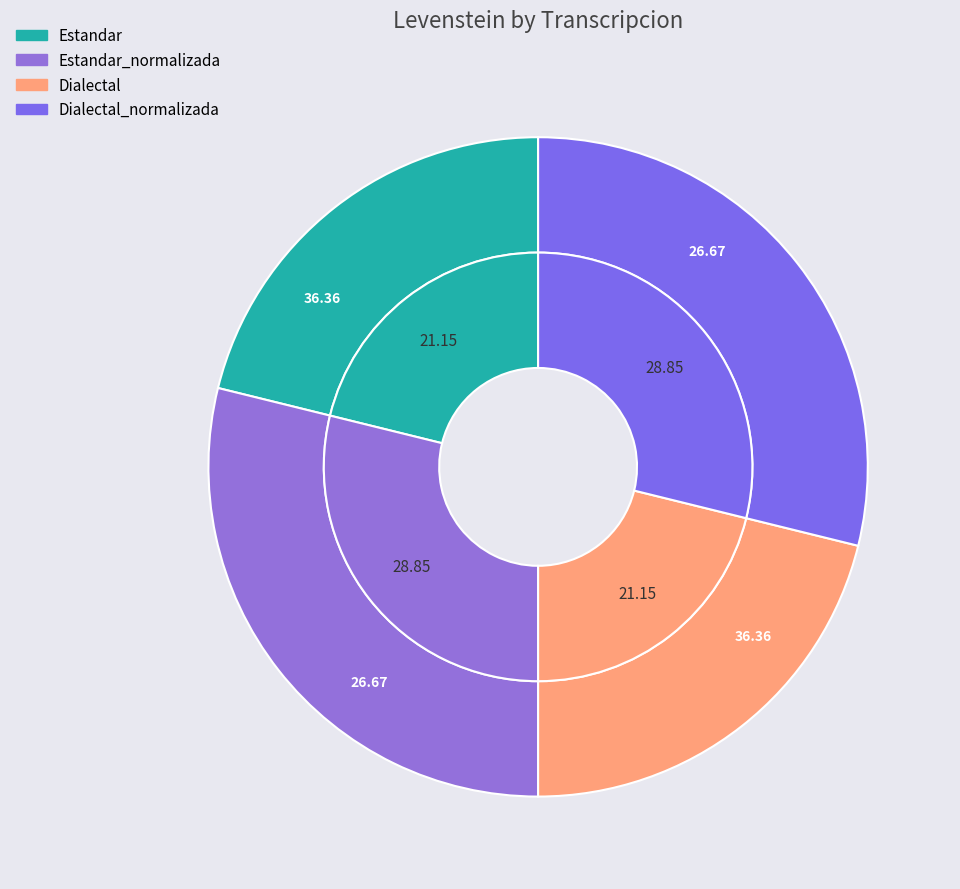

What is the smallest slice in the pie chart?

Estandar